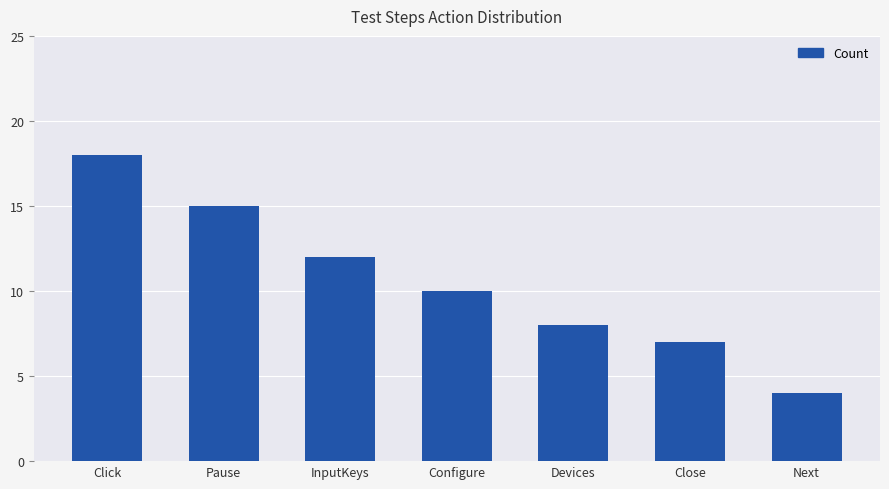

Approximately how many times larger is the value at Close compared to Click?

0.4